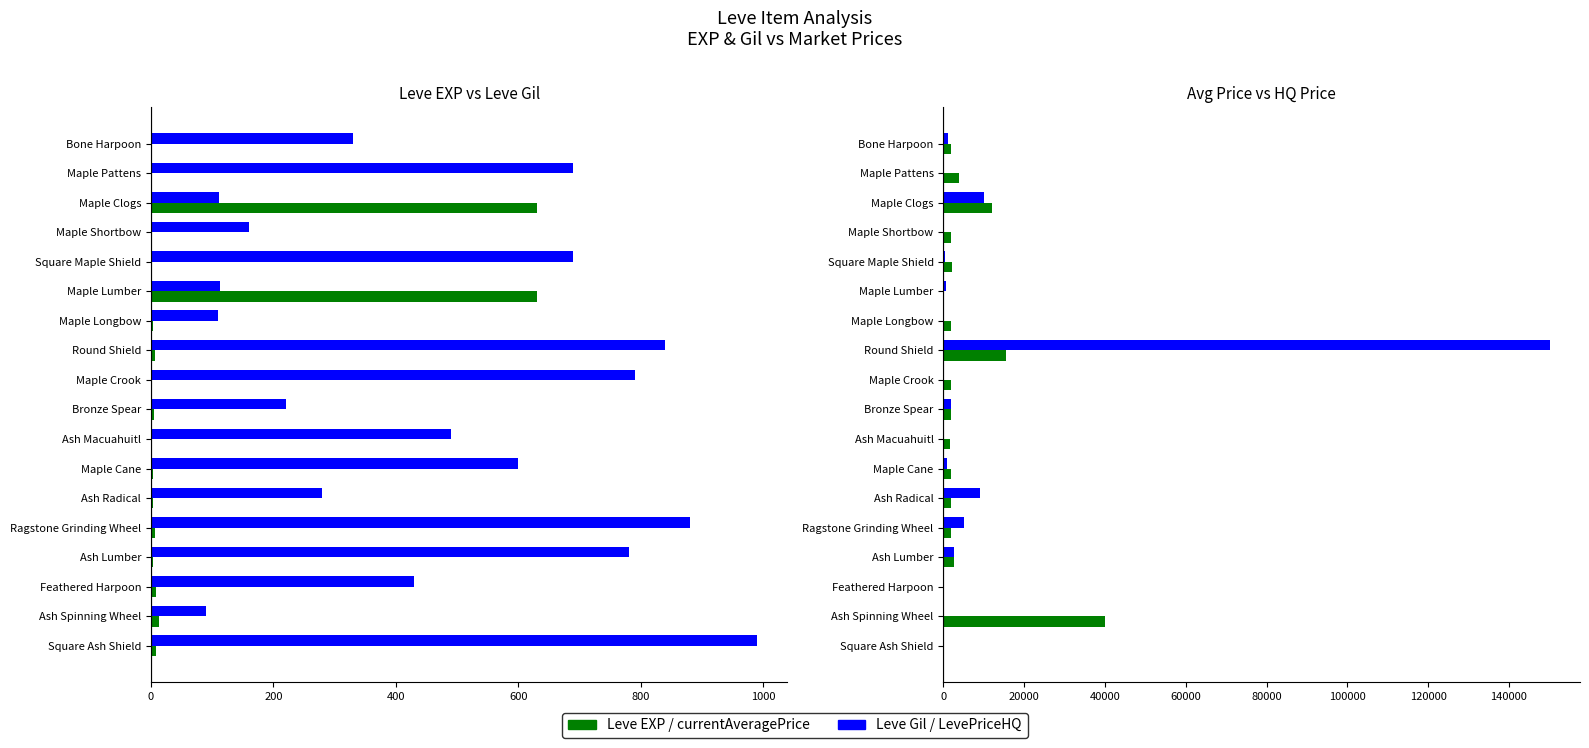

Which series has the largest total across all categories?

LevePriceHQ